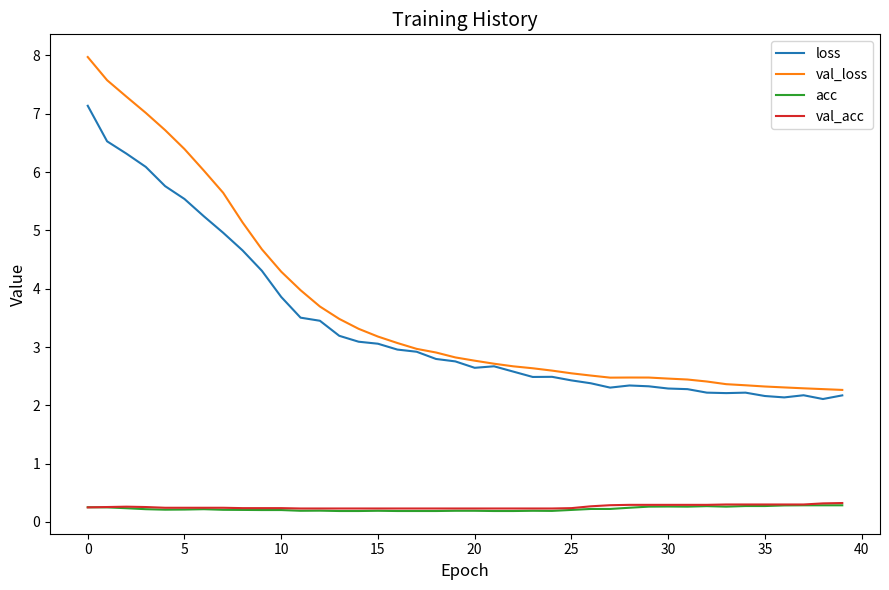

Which series has the widest spread of values?

val_loss